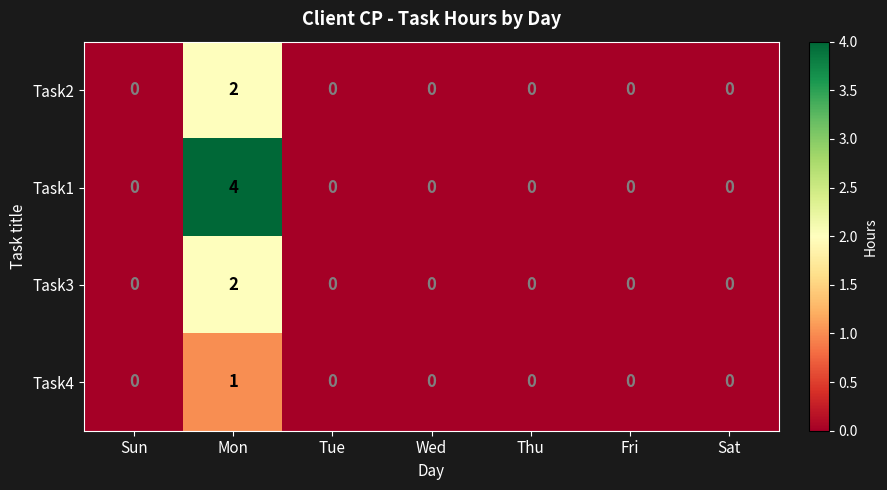

Which category has the highest value across all series?

Mon